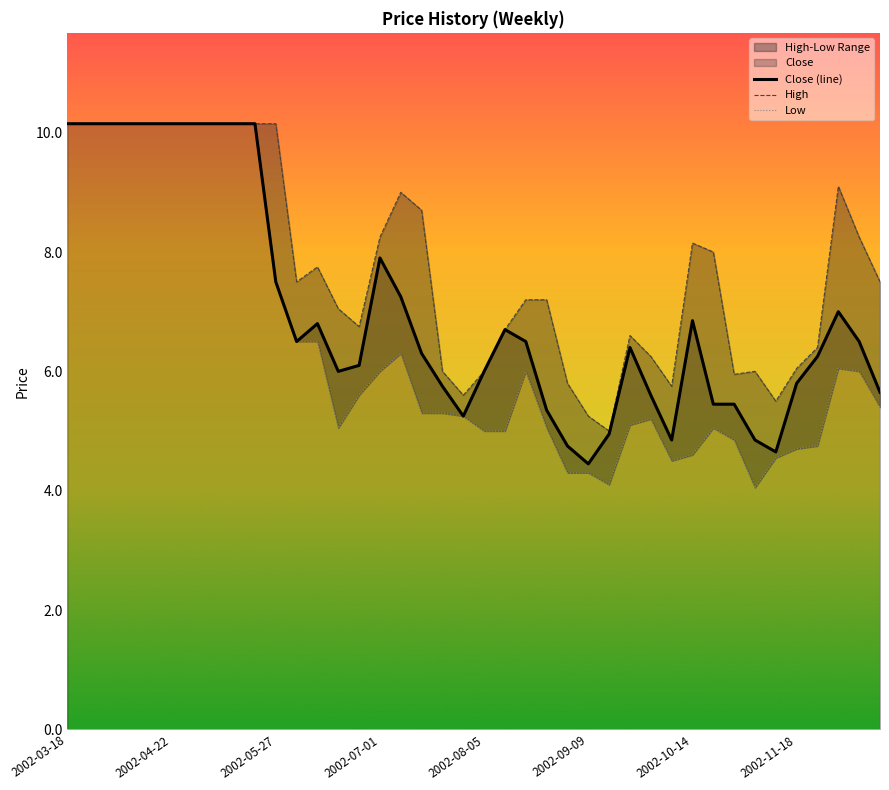

In Close (line), how many points are lower than both neighbors (excluding endpoints)?

6